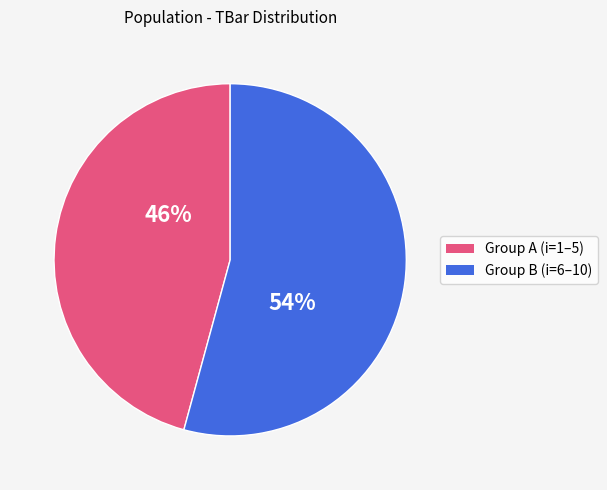

Is there a majority slice in this chart?

Yes